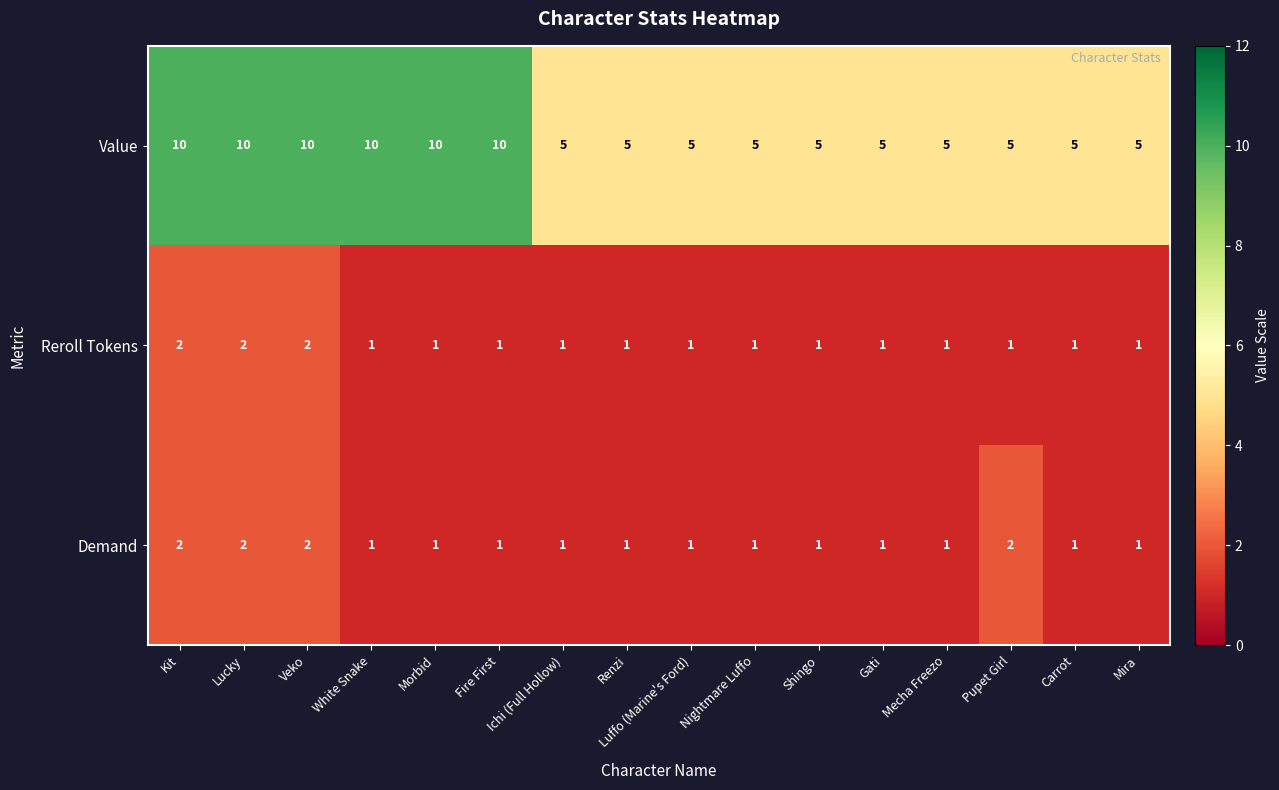

What is the minimum value shown in the chart?

1